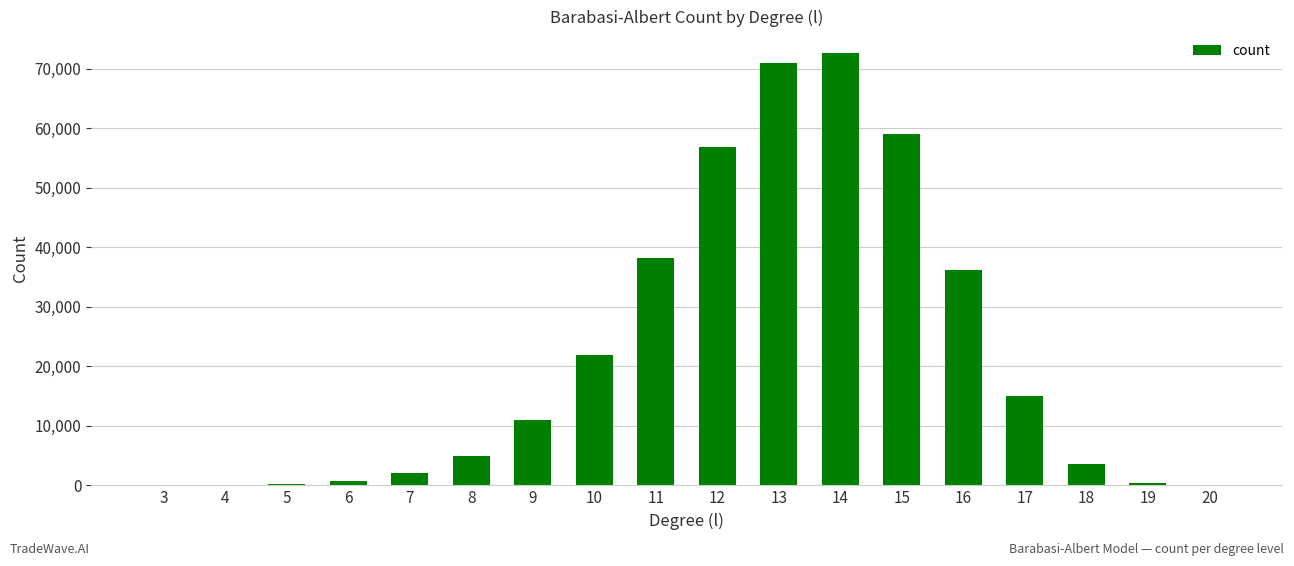

The value at 11 is 64436. True or false?

False